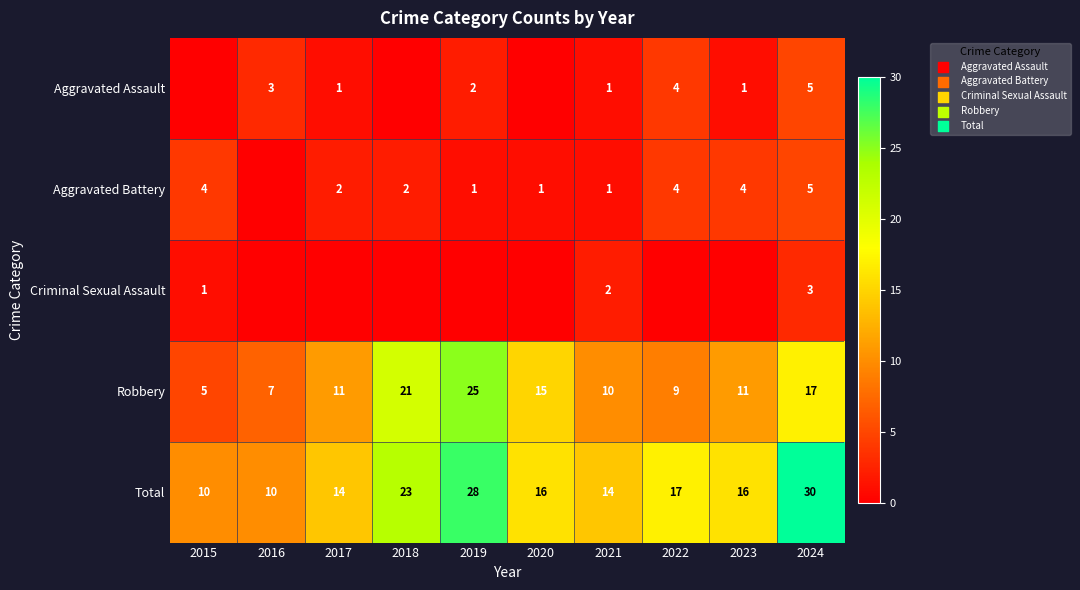

What is the sum of the Aggravated Assault values at 2019 and 2023?

3